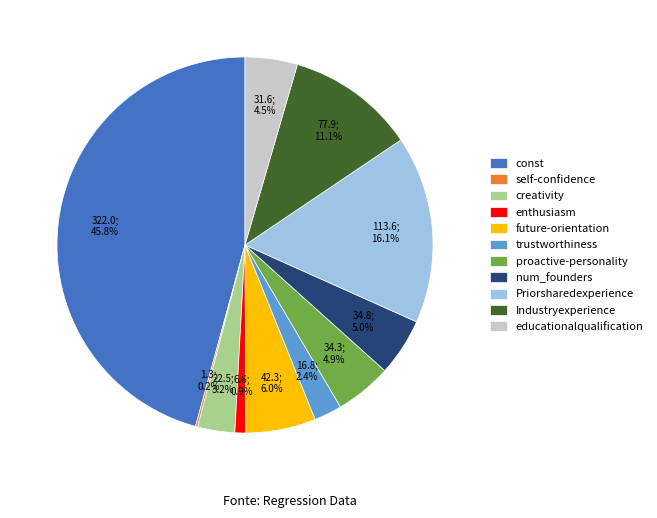

Between enthusiasm and future-orientation, which is larger?

future-orientation